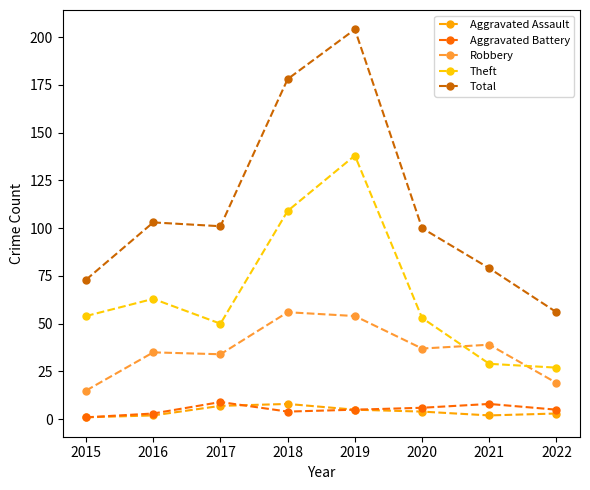

Which has a higher value, 2016 or 2015?

2016